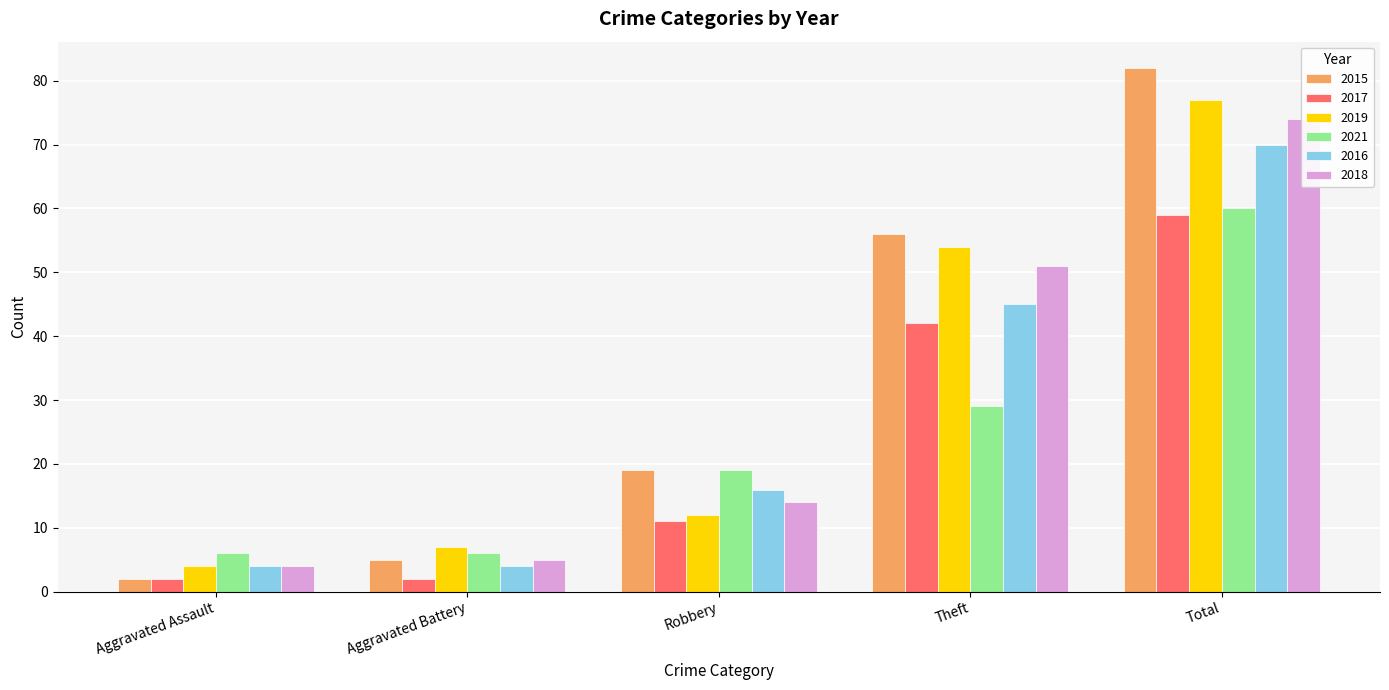

At which category is the sum across all series the highest?

Total